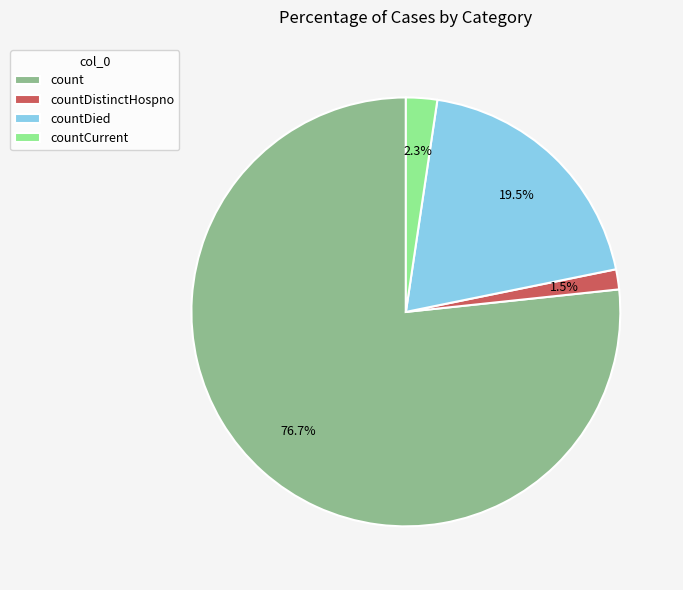

Which slice represents more than half of the pie?

count